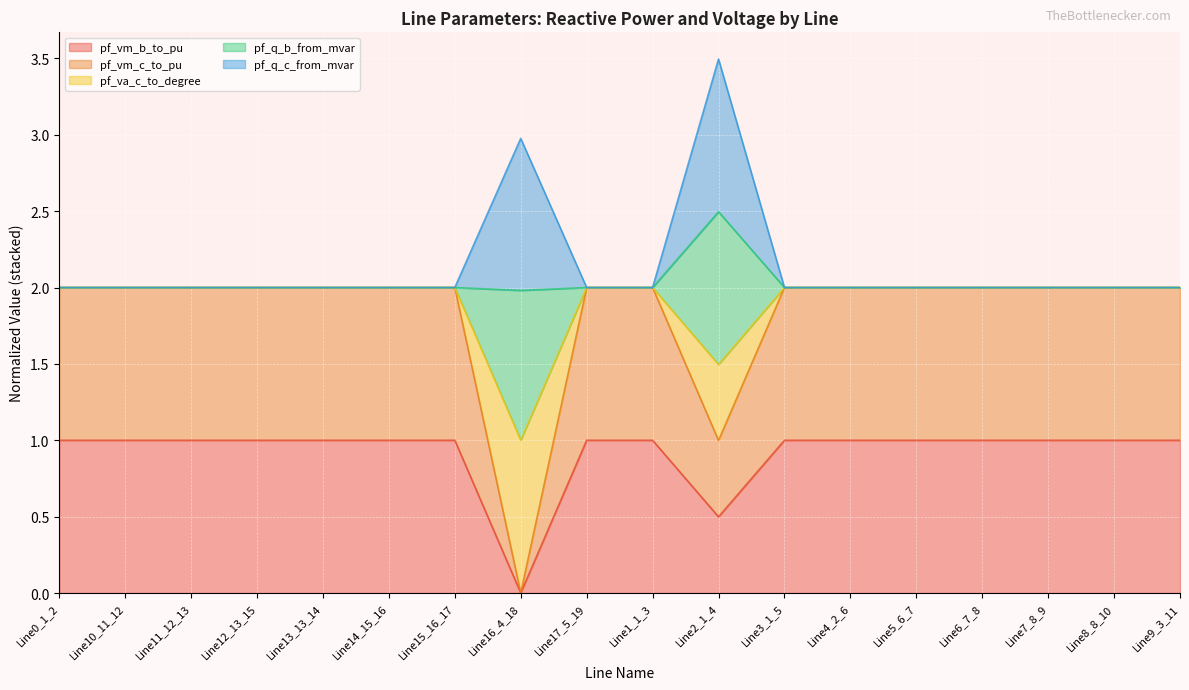

What is the sum of the pf_va_c_to_degree values at Line14_15_16 and Line9_3_11?

4.0